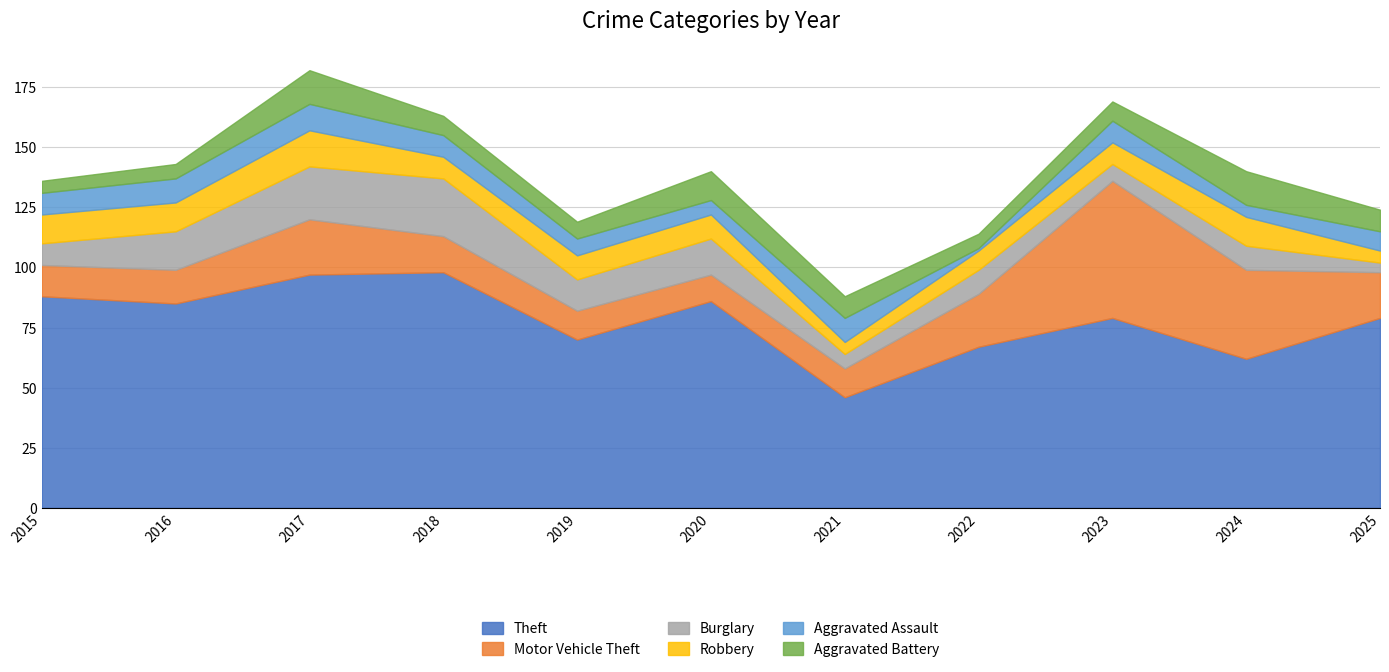

List the series in order of their peak value, highest first.

Theft, Motor Vehicle Theft, Burglary, Robbery, Aggravated Battery, Aggravated Assault